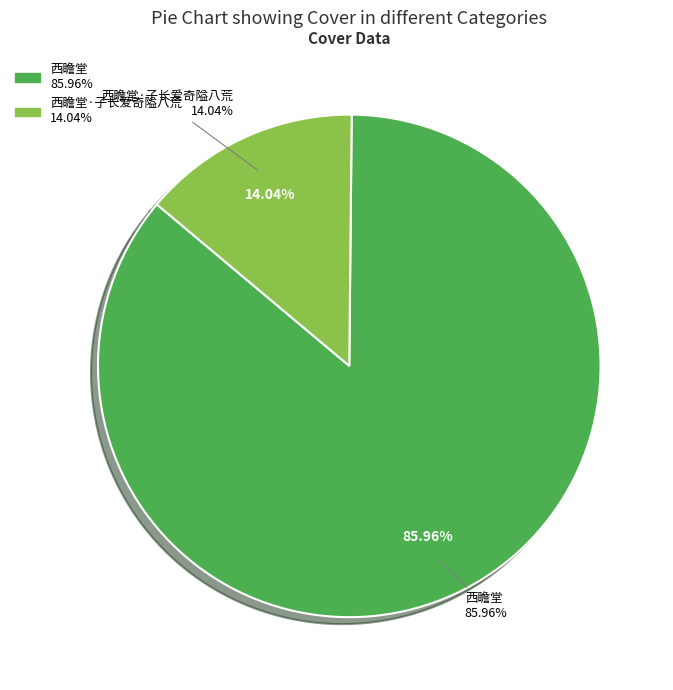

Count the number of slices in the pie.

2